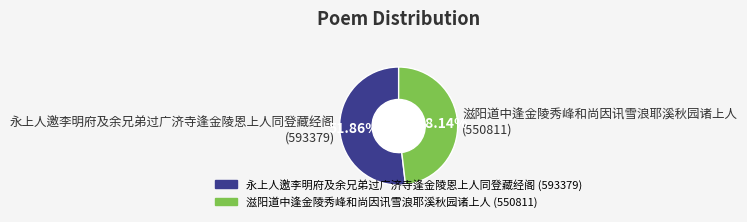

Approximately how many times larger is the value at 永上人邀李明府及余兄弟过广济寺逢金陵恩上人同登藏经阁 compared to 滋阳道中逢金陵秀峰和尚因讯雪浪耶溪秋园诸上人?

1.1